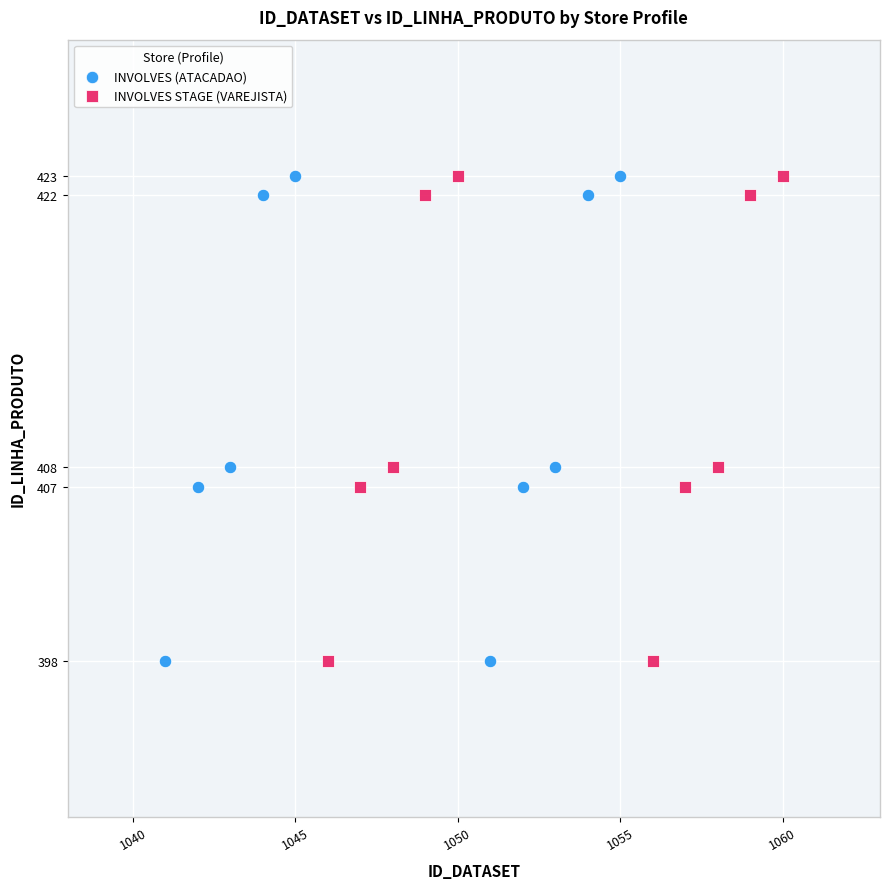

What are all the series names shown in the legend?

INVOLVES (ATACADAO), INVOLVES STAGE (VAREJISTA)